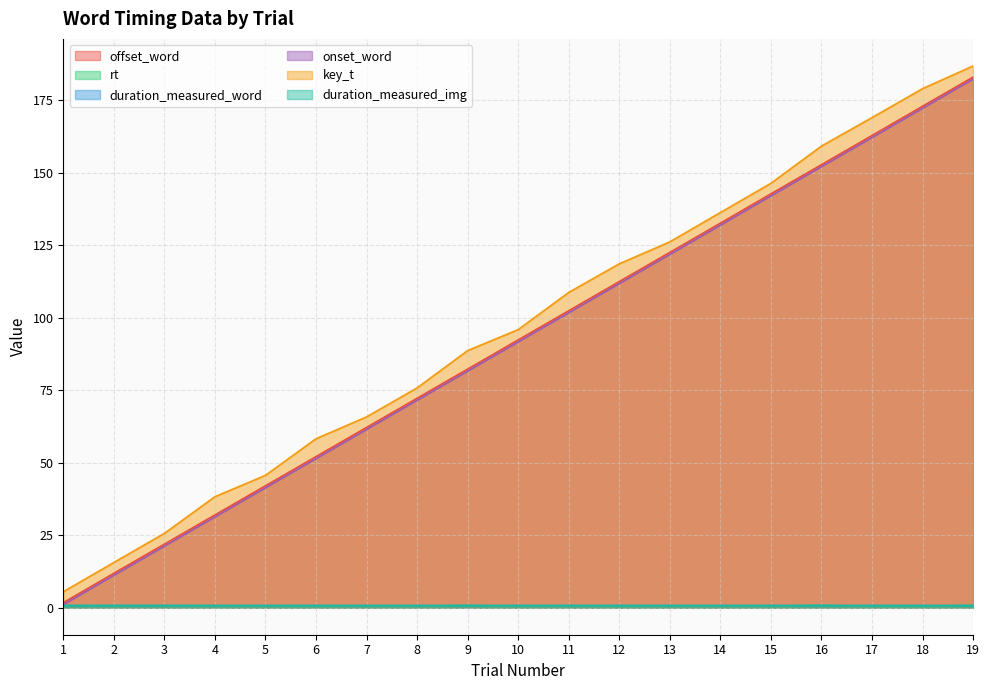

How many interior local valleys does the duration_measured_word series have?

5